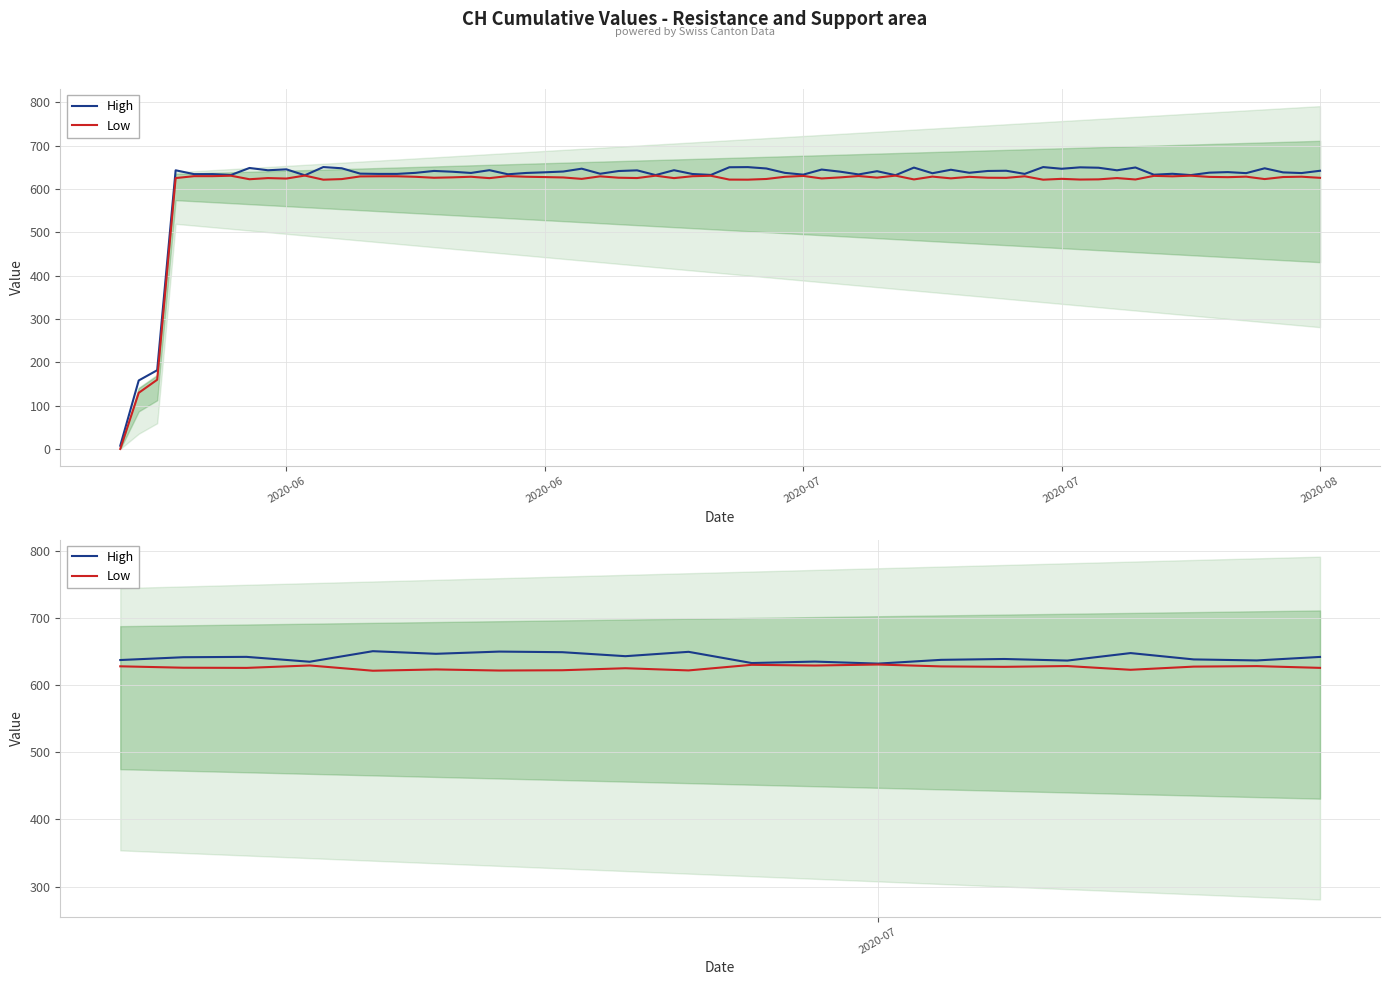

Which series has the largest total across all categories?

High